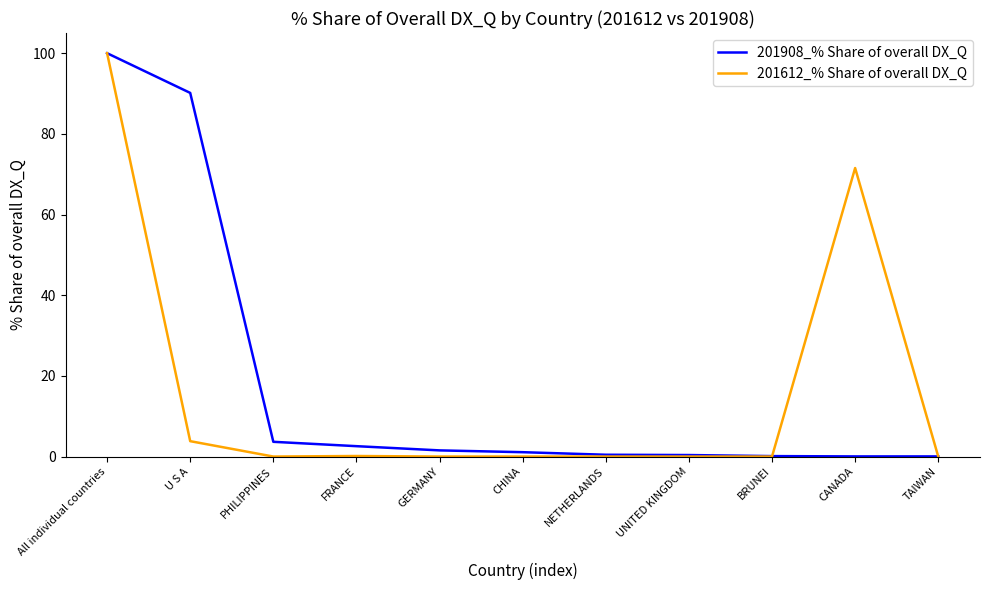

True or false: 201612_% Share of overall DX_Q and 201908_% Share of overall DX_Q cross at least once.

True